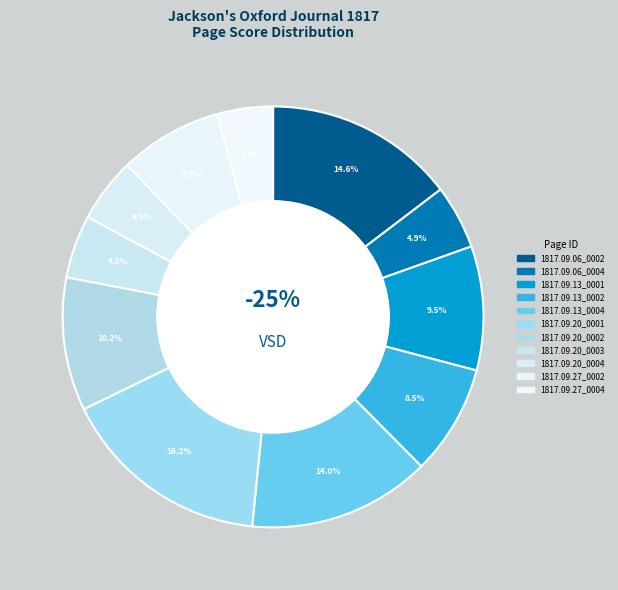

How many segments does this pie chart have?

11